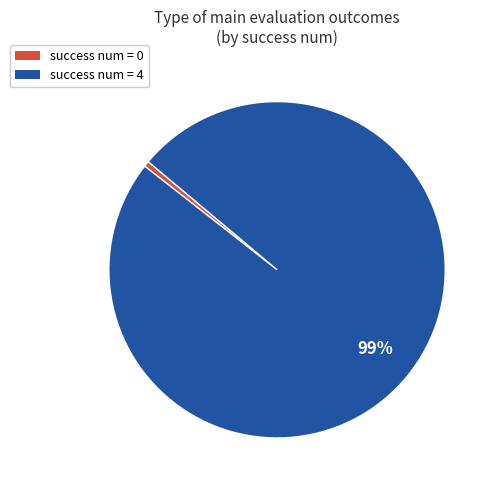

To the nearest percent, what is the average slice percentage?

50%